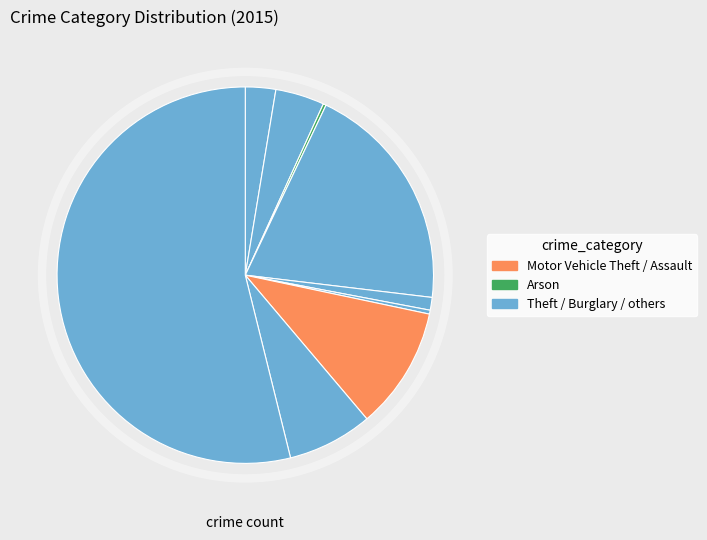

To the nearest percent, what is the average slice percentage?

11%